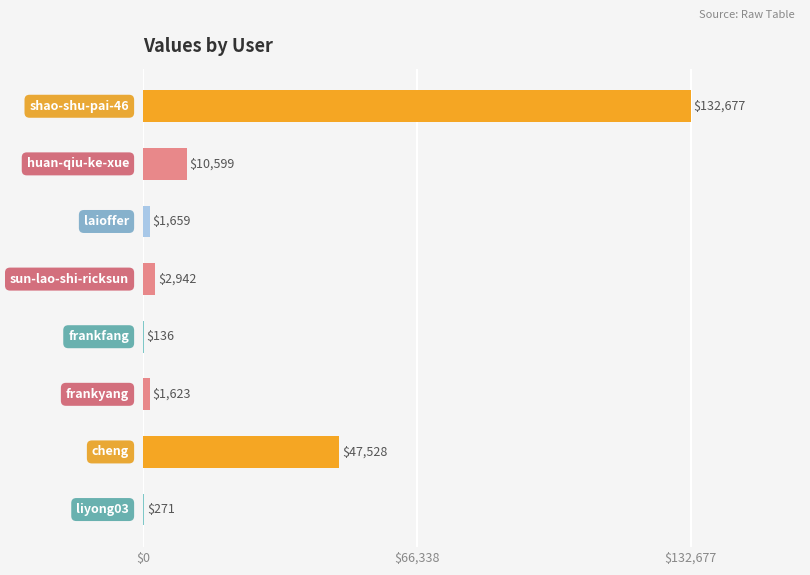

What is the maximum value shown in the chart?

132677